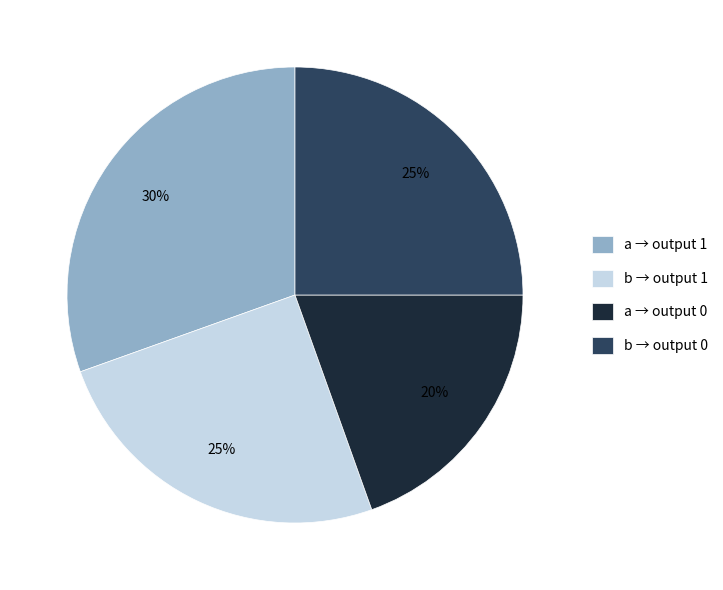

How many segments does this pie chart have?

4